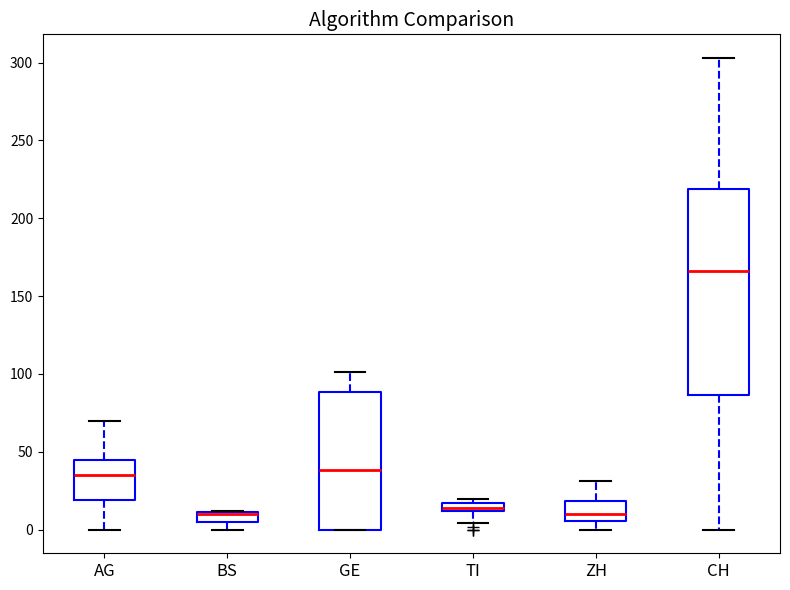

Where is the upper edge of the box for ZH on the y-axis? The values are not printed on the chart, so give them approximately, as read against the axis.

20